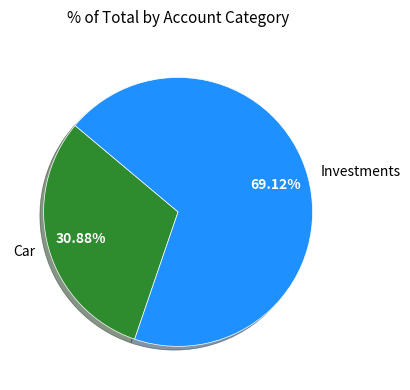

Which slice is the largest?

Investments